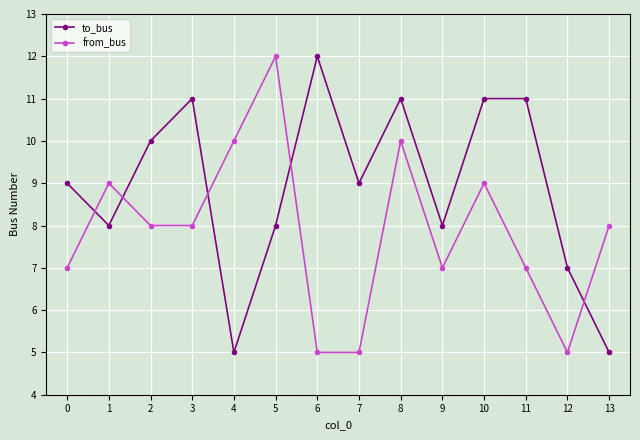

What is the sum of all to_bus values?

125